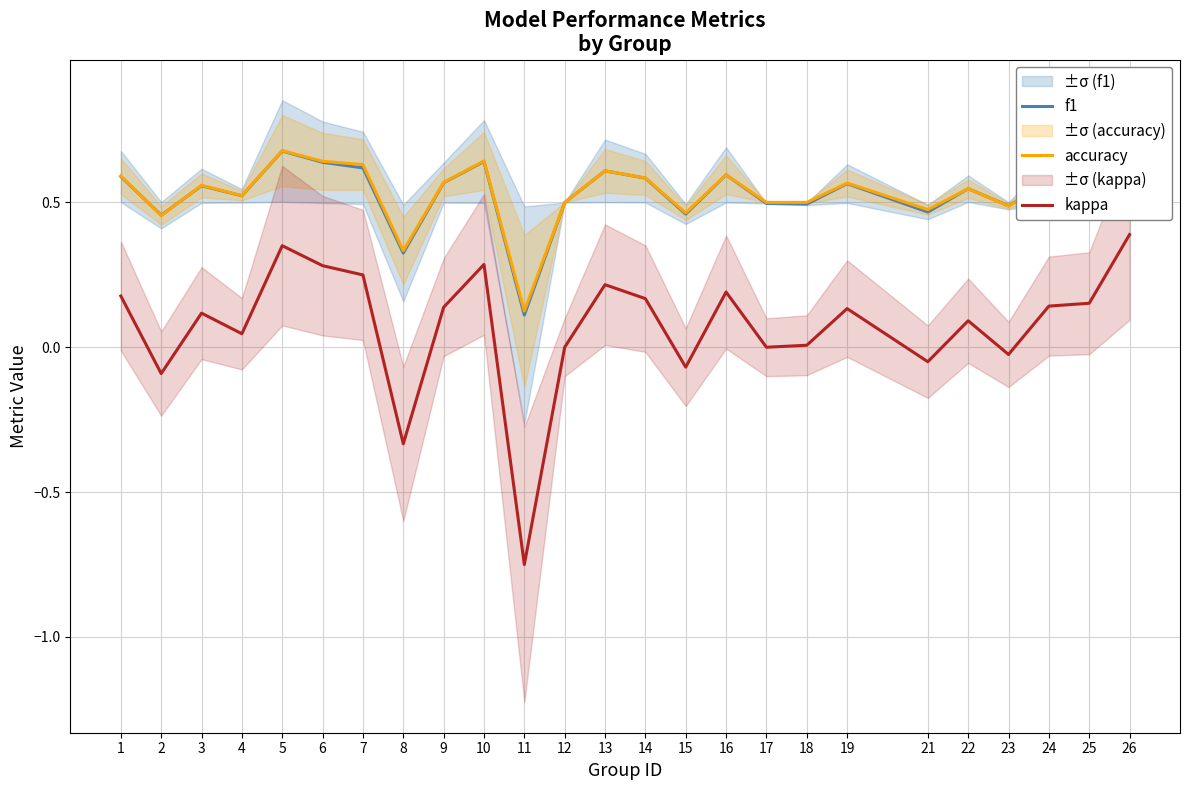

Is the value of accuracy at 1 greater than the value of f1 at 26?

No